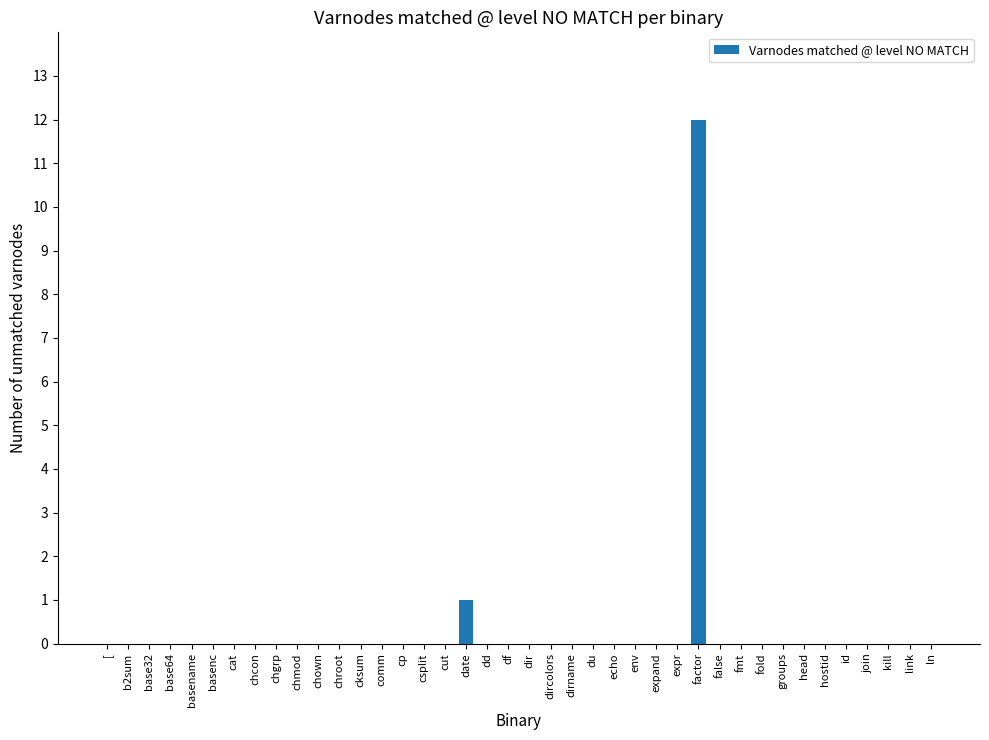

The value at join is -8. True or false?

False